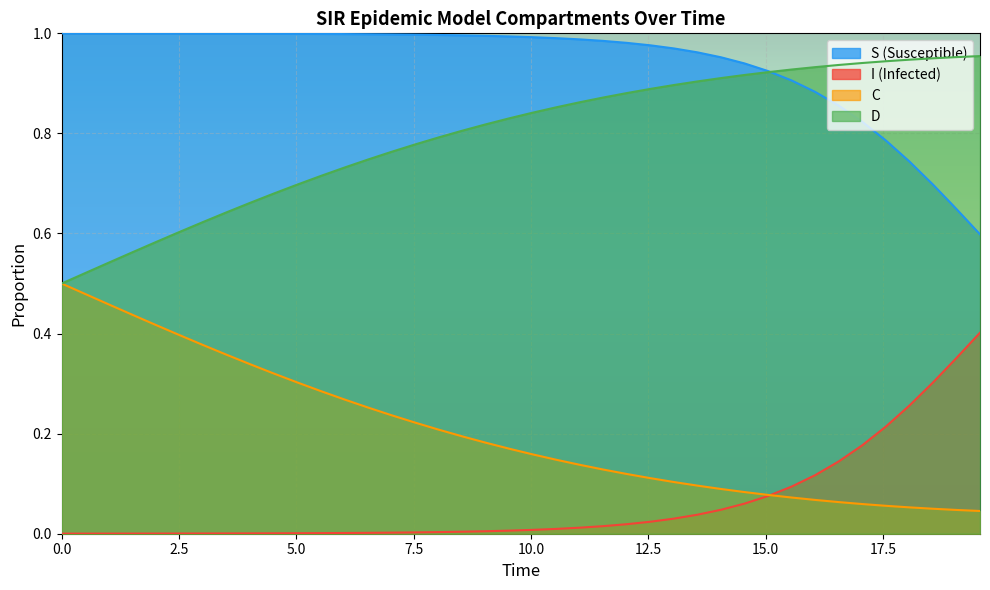

True or false: S (Susceptible) and C intersect in this chart.

False